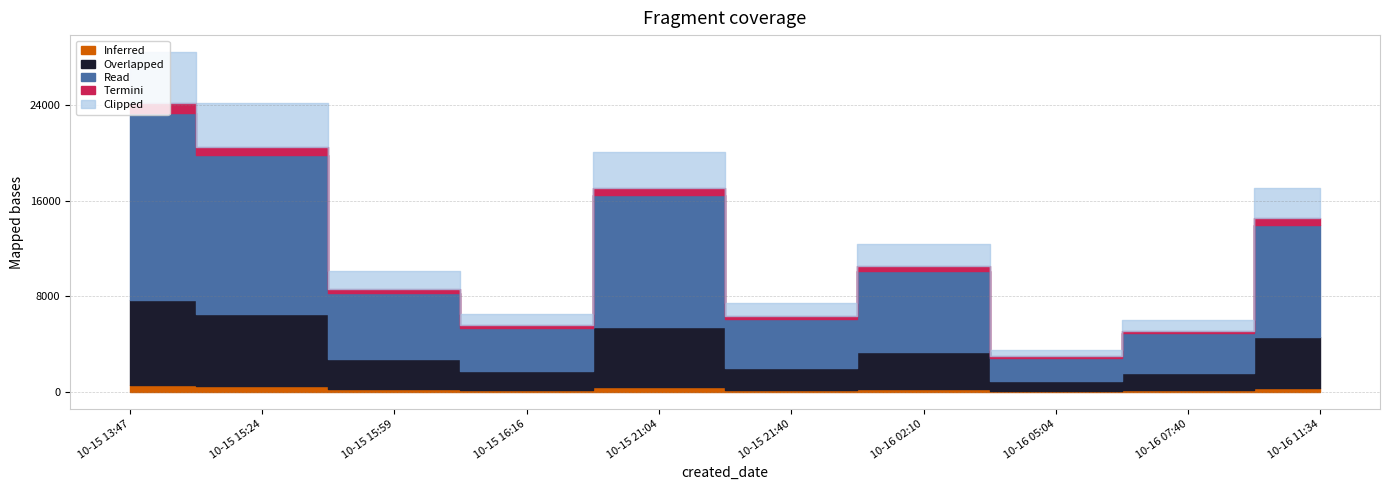

Is it true that amount equals 6446.4 at 2024-10-16T02:10:43?

False